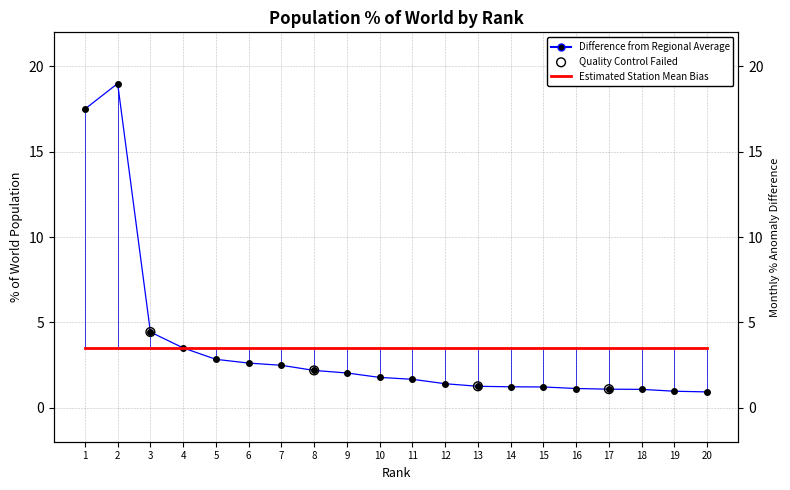

Which has a higher value, 16 or 8?

8